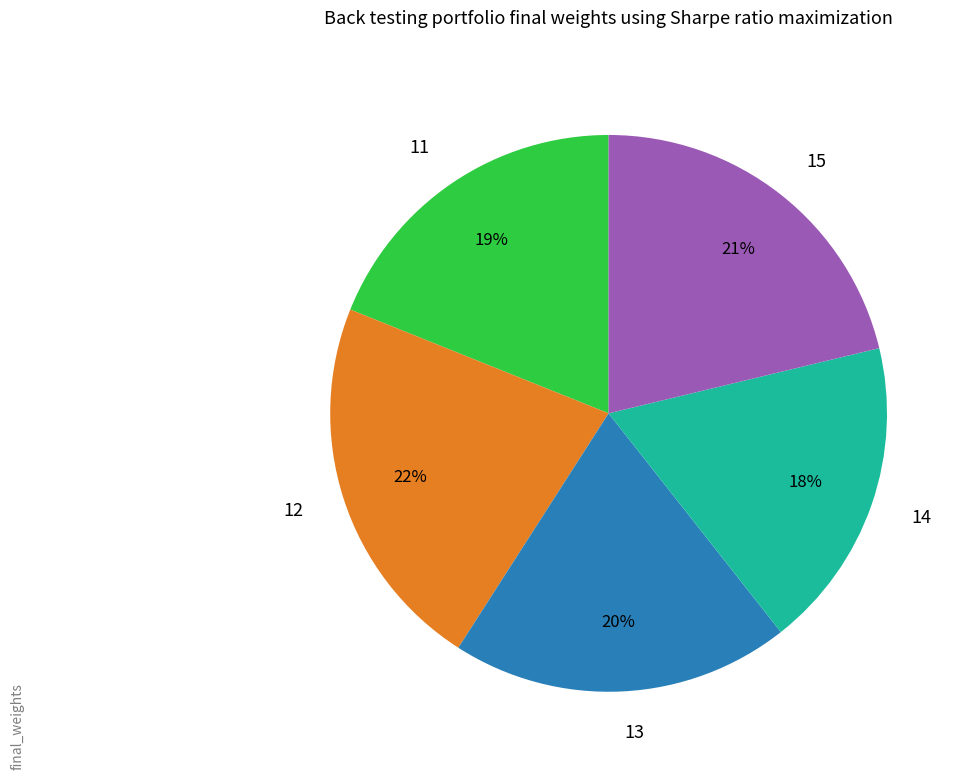

Do 12 and 14 together represent more than half of the pie?

No